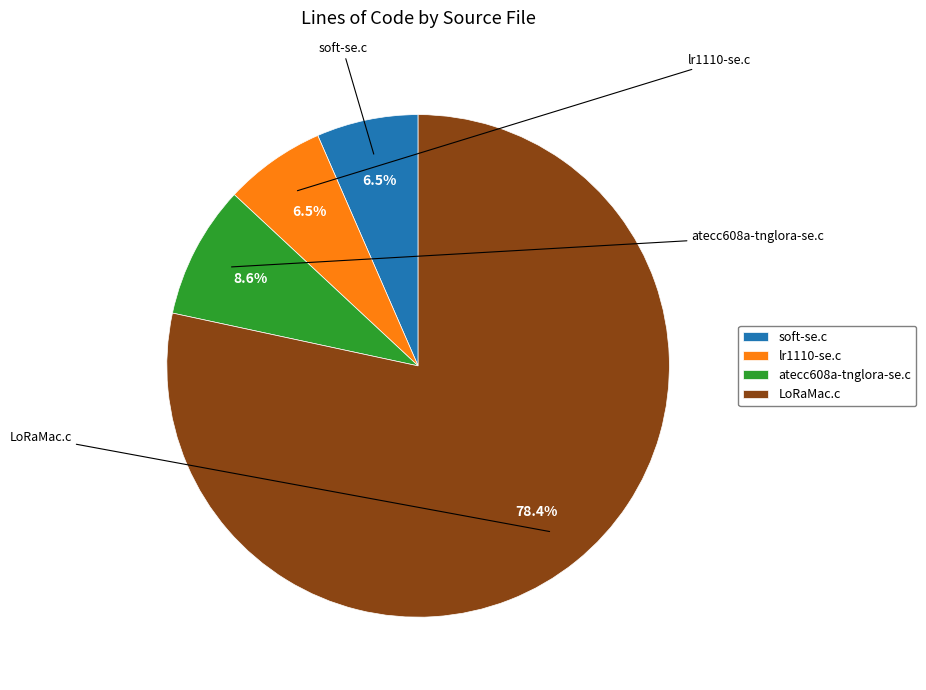

Which has a higher value, atecc608a-tnglora-se.c or soft-se.c?

atecc608a-tnglora-se.c